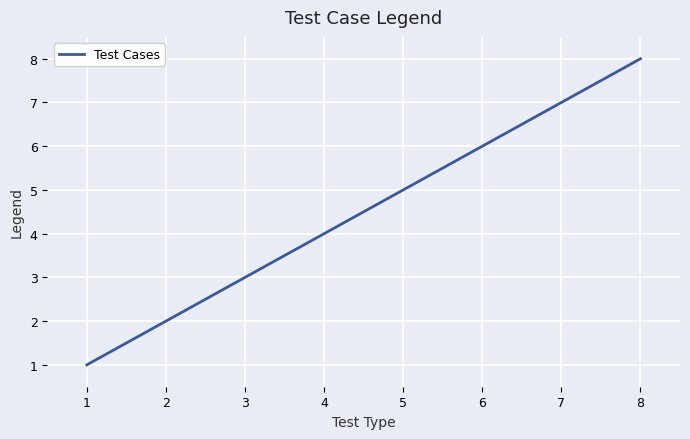

What is the difference between the values at 3 and 7?

4